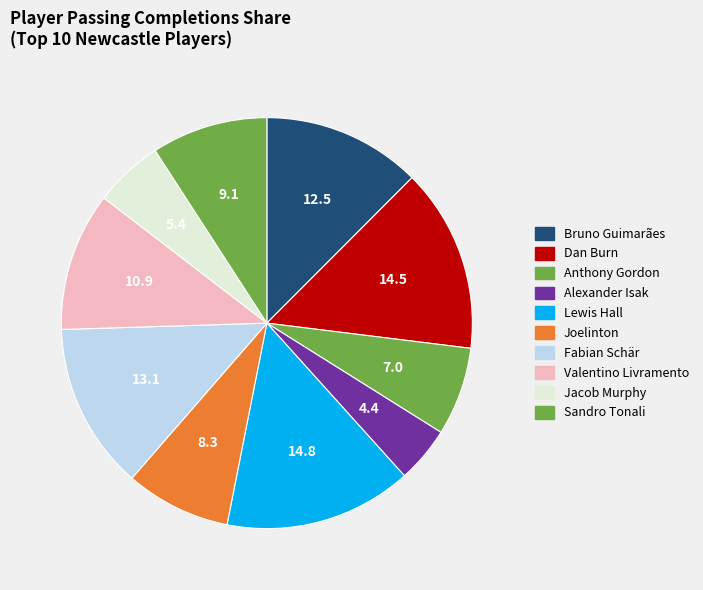

What is the ratio of the value at Dan Burn to the value at Sandro Tonali?

1.6